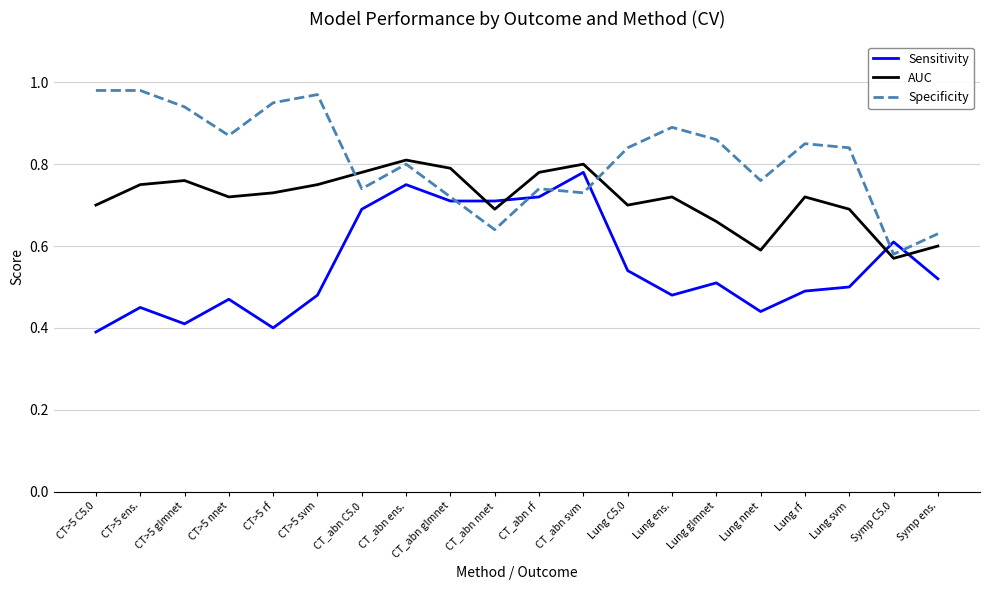

Which label corresponds to the smallest value in the chart?

CT>5 C5.0